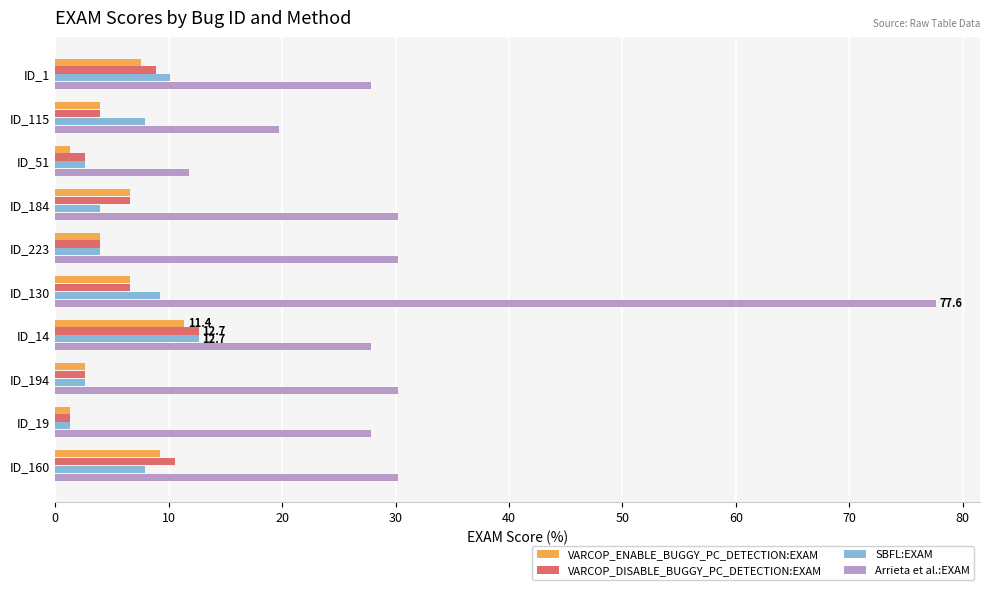

What is the difference between the maximum and minimum values in the VARCOP_ENABLE_BUGGY_PC_DETECTION:EXAM series?

10.1